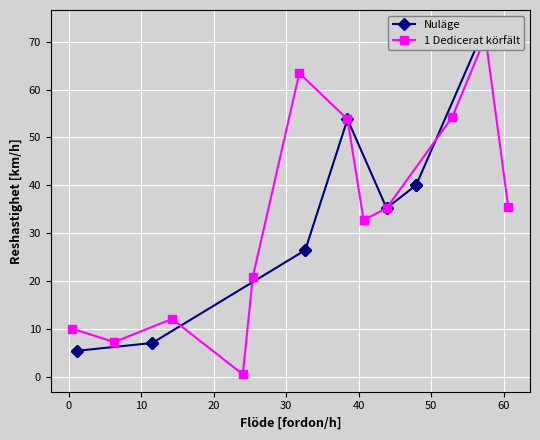

Rank the series by their average value, from highest to lowest.

1 Dedicerat körfält, Nuläge